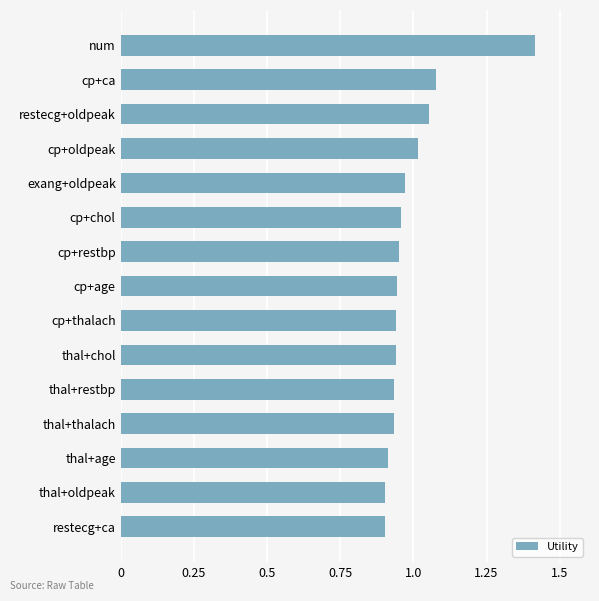

What is the difference between the maximum and minimum values?

0.5